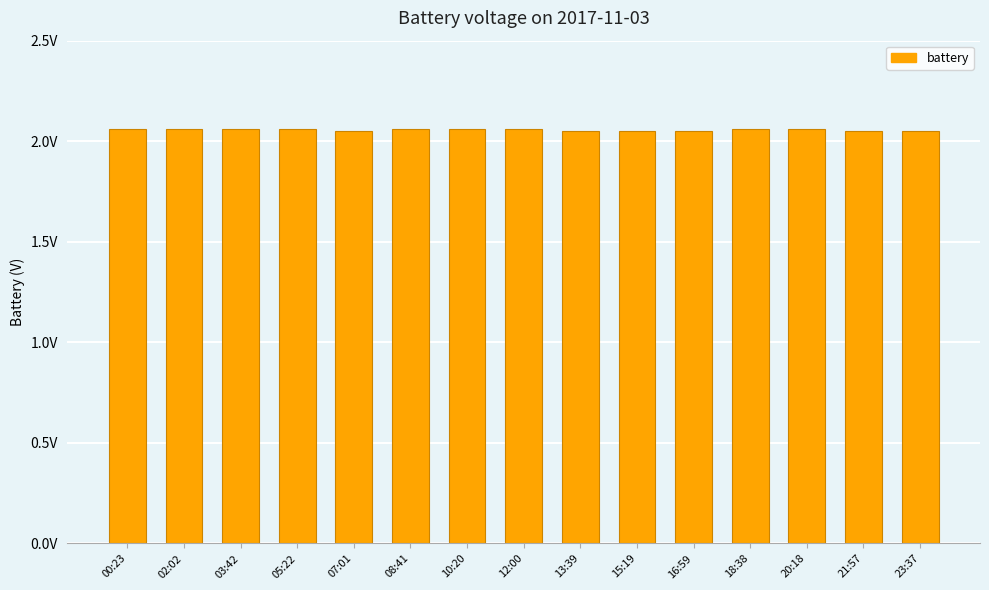

Rank the categories by value from highest to lowest.

00:23, 02:02, 03:42, 05:22, 08:41, 10:20, 12:00, 18:38, 20:18, 07:01, 13:39, 15:19, 16:59, 21:57, 23:37